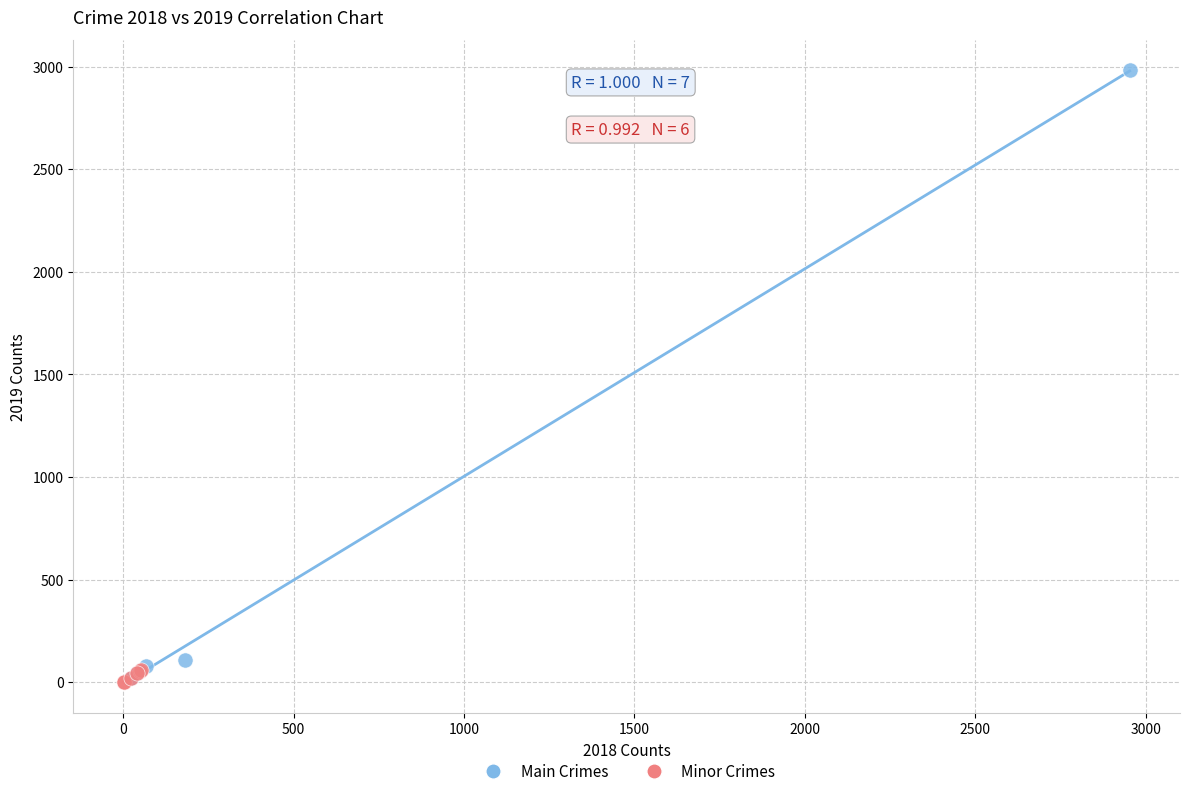

Which series contains the highest Y value?

Main Crimes